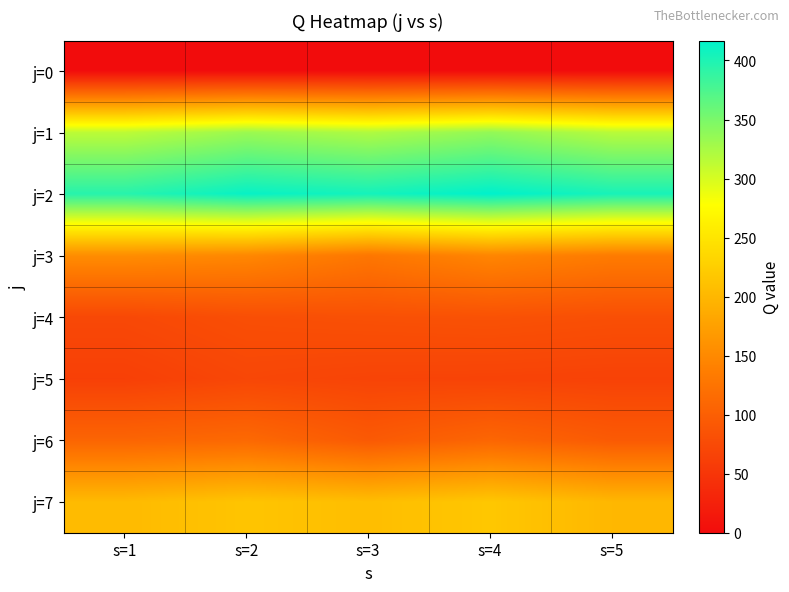

What is the greatest value displayed?

416.9